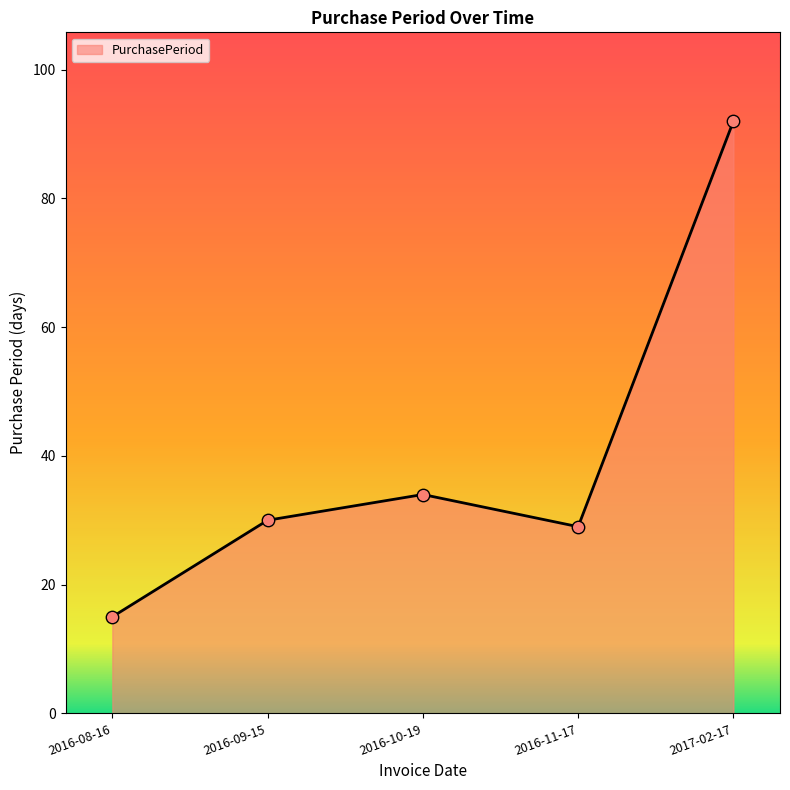

What is the change in value from 2016-08-16 to 2017-02-17?

+77